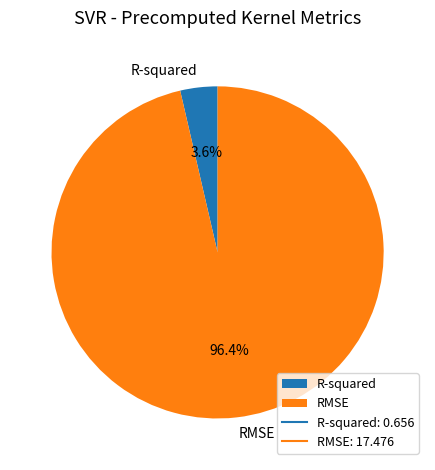

Between RMSE and R-squared, which is larger?

RMSE